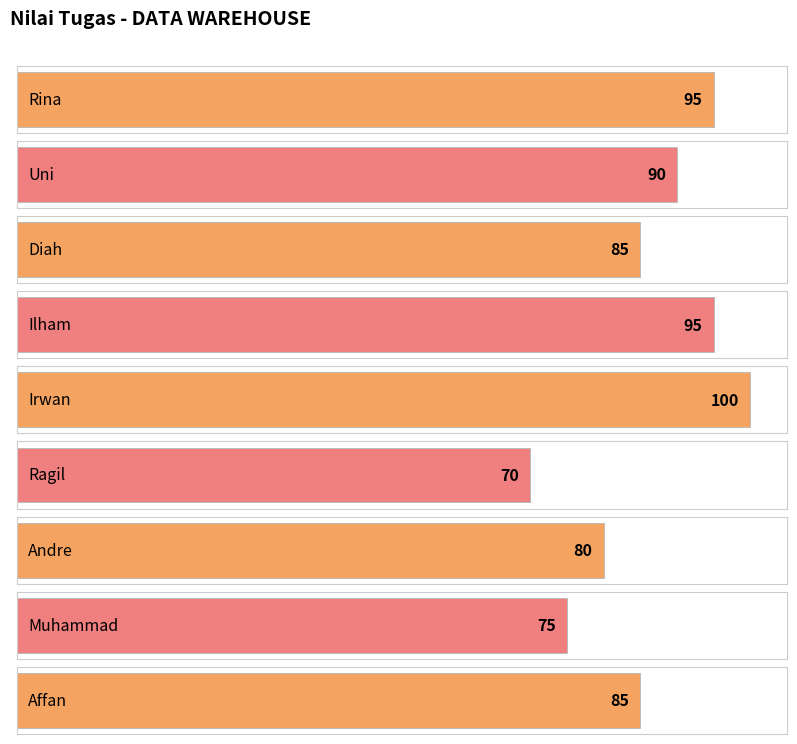

Between Muhammad and Rina, which is larger?

Rina